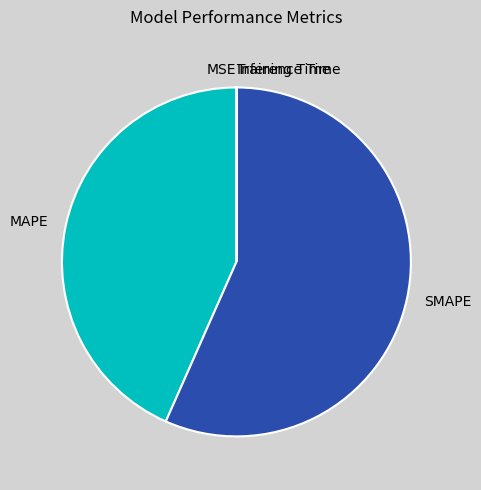

What is the majority slice?

SMAPE